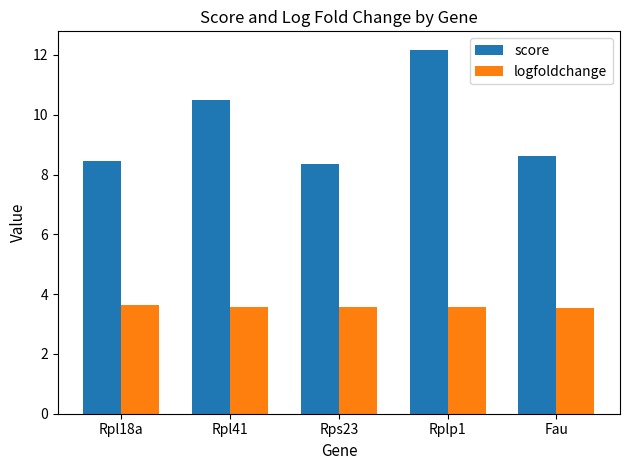

True or false: score has a value of 12.4 at Rps23.

False